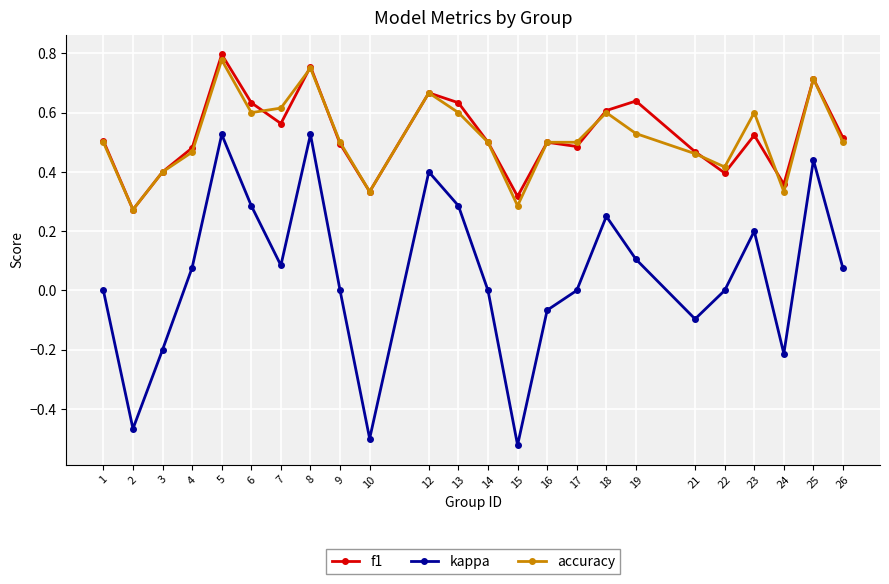

True or false: kappa has more than 1 interior local peaks.

True